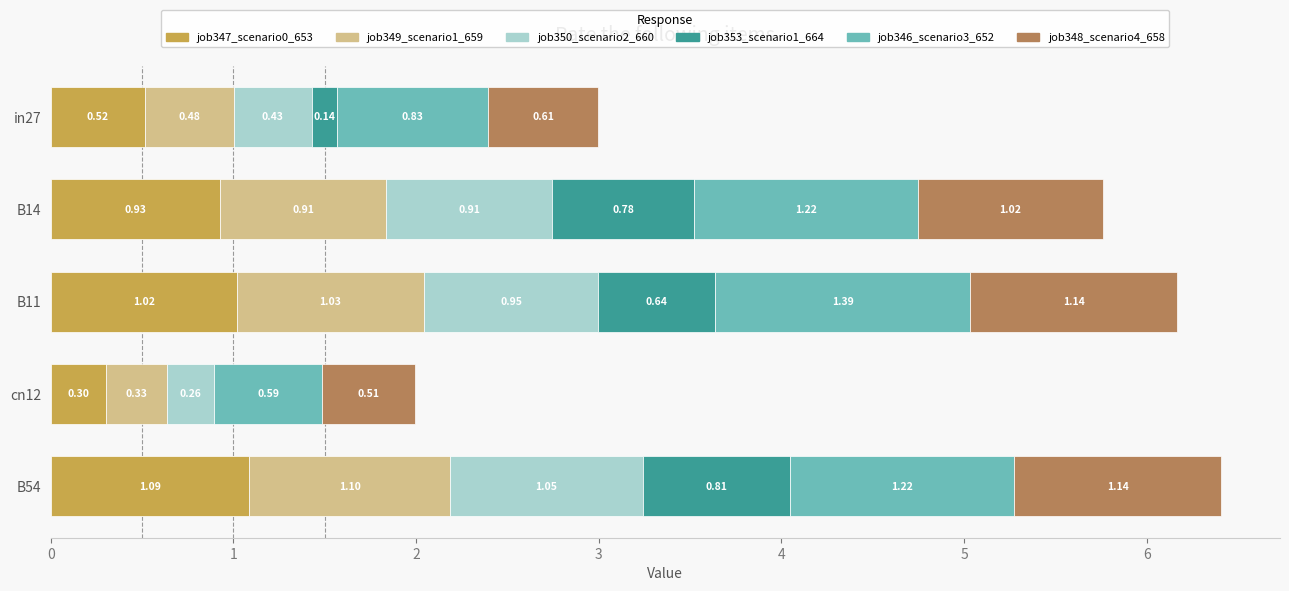

At which category is the sum across all series the highest?

B54